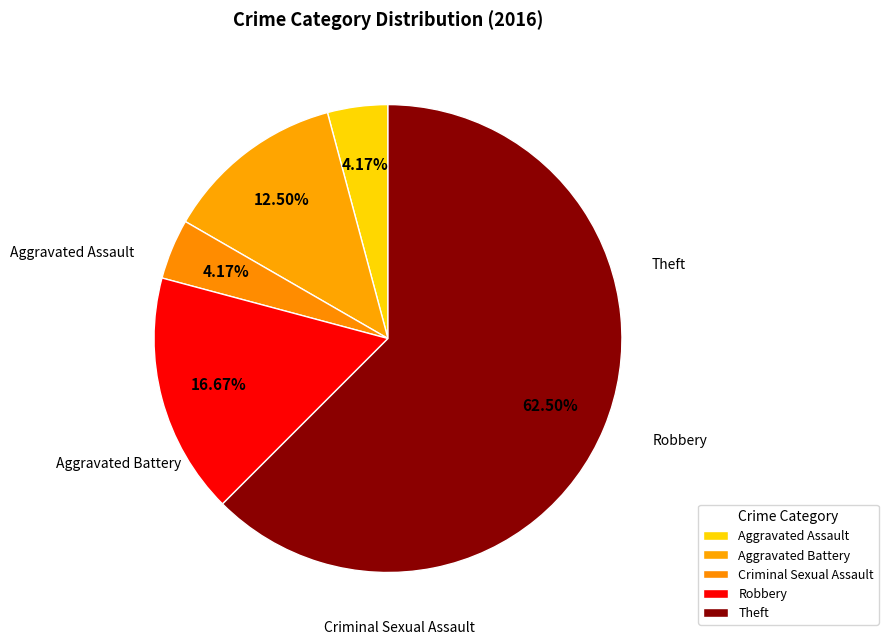

Is Theft the majority of the pie?

Yes